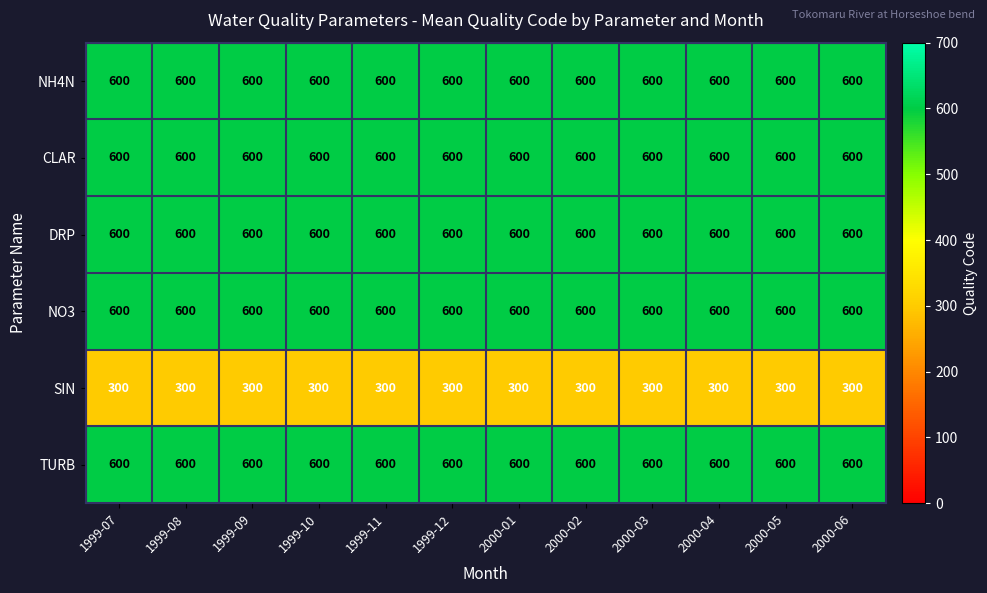

What is the sum of all TURB values?

7200